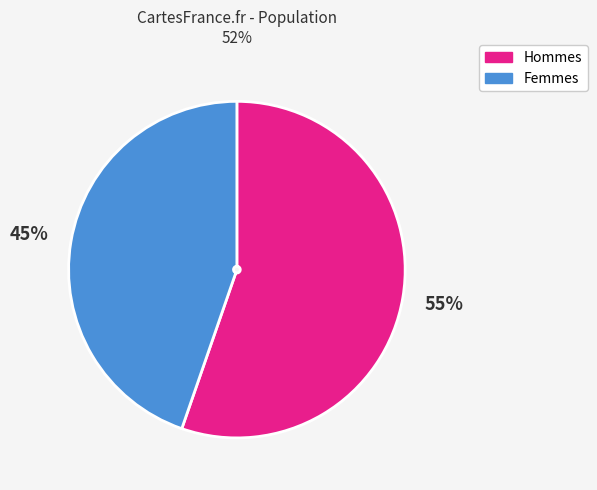

Does any single category account for the majority?

Yes